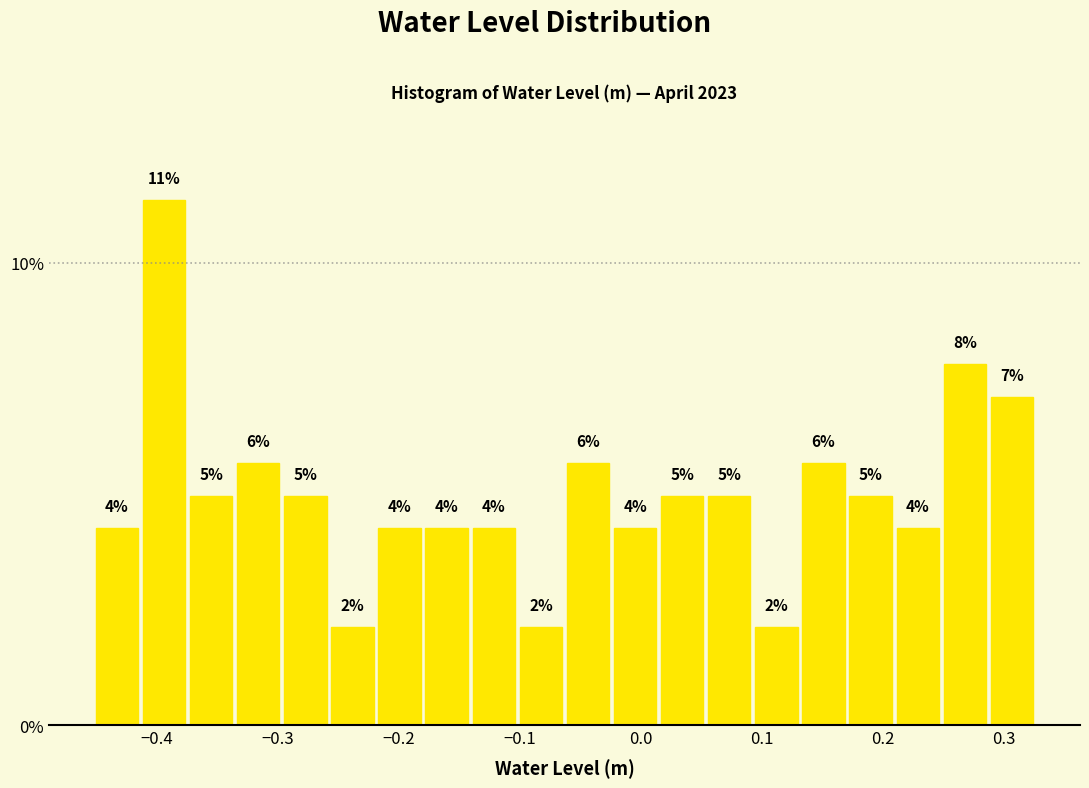

Around what value on the x-axis is the tallest bar? Give the approximate position of its centre, as read against the axis.

-0.39